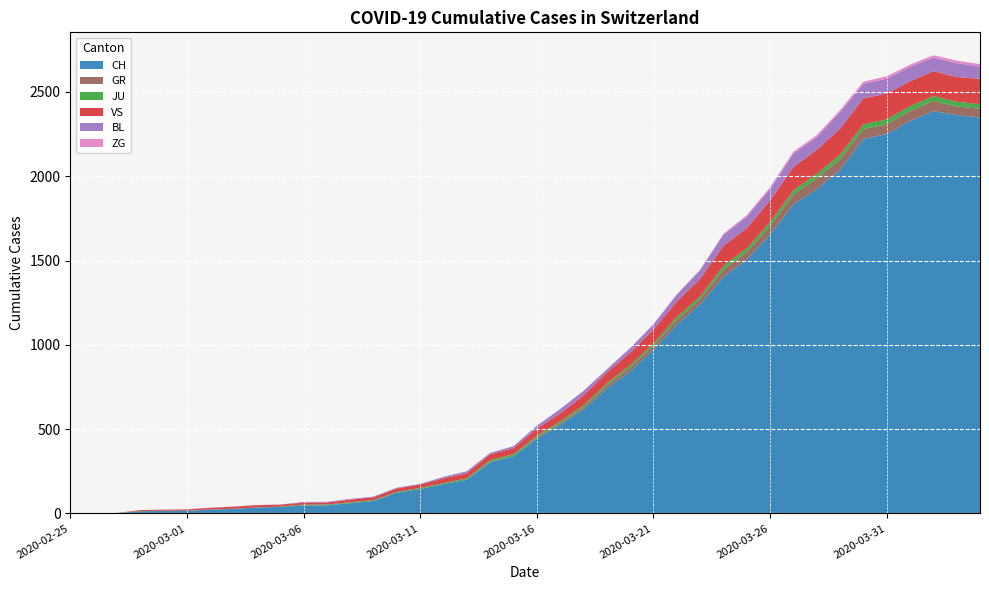

Reading left to right, list all the values displayed in this chart.

CH: 2020-02-25=0	2020-02-26=1	2020-02-27=2	2020-02-28=13	2020-02-29=15	2020-03-01=16	2020-03-02=22	2020-03-03=27	2020-03-04=35	2020-03-05=39	2020-03-06=47	2020-03-07=48	2020-03-08=61	2020-03-09=74	2020-03-10=123	2020-03-11=145	2020-03-12=174	2020-03-13=200	2020-03-14=303	2020-03-15=339	2020-03-16=443	2020-03-17=526	2020-03-18=617	2020-03-19=741	2020-03-20=842	2020-03-21=971	2020-03-22=1120	2020-03-23=1241	2020-03-24=1404	2020-03-25=1505	2020-03-26=1654	2020-03-27=1834	2020-03-28=1924	2020-03-29=2038	2020-03-30=2222	2020-03-31=2251	2020-04-01=2328	2020-04-02=2387	2020-04-03=2363	2020-04-04=2349
GR: 2020-02-25=0	2020-02-26=0	2020-02-27=0	2020-02-28=0	2020-02-29=0	2020-03-01=0	2020-03-02=0	2020-03-03=0	2020-03-04=0	2020-03-05=0	2020-03-06=0	2020-03-07=0	2020-03-08=0	2020-03-09=0	2020-03-10=0	2020-03-11=0	2020-03-12=0	2020-03-13=0	2020-03-14=6	2020-03-15=0	2020-03-16=9	2020-03-17=9	2020-03-18=13	2020-03-19=18	2020-03-20=24	2020-03-21=24	2020-03-22=27	2020-03-23=29	2020-03-24=43	2020-03-25=45	2020-03-26=52	2020-03-27=58	2020-03-28=63	2020-03-29=63	2020-03-30=58	2020-03-31=58	2020-04-01=59	2020-04-02=60	2020-04-03=51	2020-04-04=52
JU: 2020-02-25=0	2020-02-26=0	2020-02-27=1	2020-02-28=1	2020-02-29=1	2020-03-01=1	2020-03-02=1	2020-03-03=1	2020-03-04=1	2020-03-05=2	2020-03-06=5	2020-03-07=5	2020-03-08=5	2020-03-09=5	2020-03-10=5	2020-03-11=6	2020-03-12=6	2020-03-13=8	2020-03-14=8	2020-03-15=12	2020-03-16=9	2020-03-17=11	2020-03-18=11	2020-03-19=12	2020-03-20=14	2020-03-21=13	2020-03-22=18	2020-03-23=18	2020-03-24=22	2020-03-25=23	2020-03-26=22	2020-03-27=25	2020-03-28=27	2020-03-29=28	2020-03-30=28	2020-03-31=29	2020-04-01=29	2020-04-02=29	2020-04-03=28	2020-04-04=27
VS: 2020-02-25=0	2020-02-26=0	2020-02-27=0	2020-02-28=6	2020-02-29=6	2020-03-01=7	2020-03-02=10	2020-03-03=12	2020-03-04=13	2020-03-05=11	2020-03-06=12	2020-03-07=12	2020-03-08=16	2020-03-09=17	2020-03-10=20	2020-03-11=21	2020-03-12=28	2020-03-13=30	2020-03-14=34	2020-03-15=36	2020-03-16=42	2020-03-17=47	2020-03-18=59	2020-03-19=64	2020-03-20=73	2020-03-21=83	2020-03-22=92	2020-03-23=104	2020-03-24=118	2020-03-25=119	2020-03-26=129	2020-03-27=138	2020-03-28=143	2020-03-29=153	2020-03-30=154	2020-03-31=153	2020-04-01=147	2020-04-02=147	2020-04-03=147	2020-04-04=150
BL: 2020-02-25=0	2020-02-26=0	2020-02-27=0	2020-02-28=0	2020-02-29=1	2020-03-01=1	2020-03-02=1	2020-03-03=1	2020-03-04=1	2020-03-05=1	2020-03-06=4	2020-03-07=4	2020-03-08=4	2020-03-09=4	2020-03-10=5	2020-03-11=3	2020-03-12=9	2020-03-13=12	2020-03-14=8	2020-03-15=12	2020-03-16=17	2020-03-17=26	2020-03-18=27	2020-03-19=19	2020-03-20=27	2020-03-21=30	2020-03-22=40	2020-03-23=51	2020-03-24=66	2020-03-25=68	2020-03-26=68	2020-03-27=79	2020-03-28=75	2020-03-29=99	2020-03-30=86	2020-03-31=88	2020-04-01=86	2020-04-02=81	2020-04-03=82	2020-04-04=73
ZG: 2020-02-25=0	2020-02-26=0	2020-02-27=0	2020-02-28=0	2020-02-29=0	2020-03-01=0	2020-03-02=0	2020-03-03=0	2020-03-04=0	2020-03-05=0	2020-03-06=0	2020-03-07=0	2020-03-08=0	2020-03-09=0	2020-03-10=0	2020-03-11=0	2020-03-12=0	2020-03-13=0	2020-03-14=0	2020-03-15=0	2020-03-16=0	2020-03-17=0	2020-03-18=0	2020-03-19=1	2020-03-20=1	2020-03-21=3	2020-03-22=3	2020-03-23=3	2020-03-24=6	2020-03-25=9	2020-03-26=10	2020-03-27=12	2020-03-28=12	2020-03-29=12	2020-03-30=13	2020-03-31=14	2020-04-01=13	2020-04-02=14	2020-04-03=15	2020-04-04=14